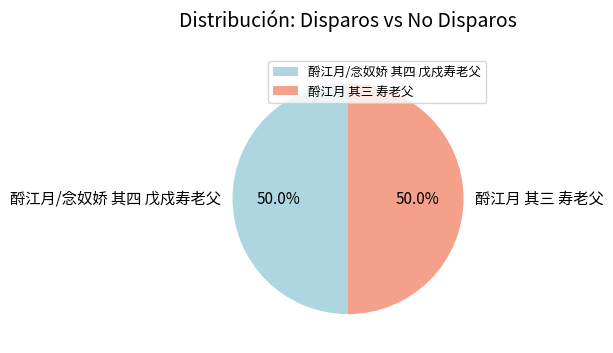

What percentage is the 酹江月 其三 寿老父 slice, to the nearest percent?

50%